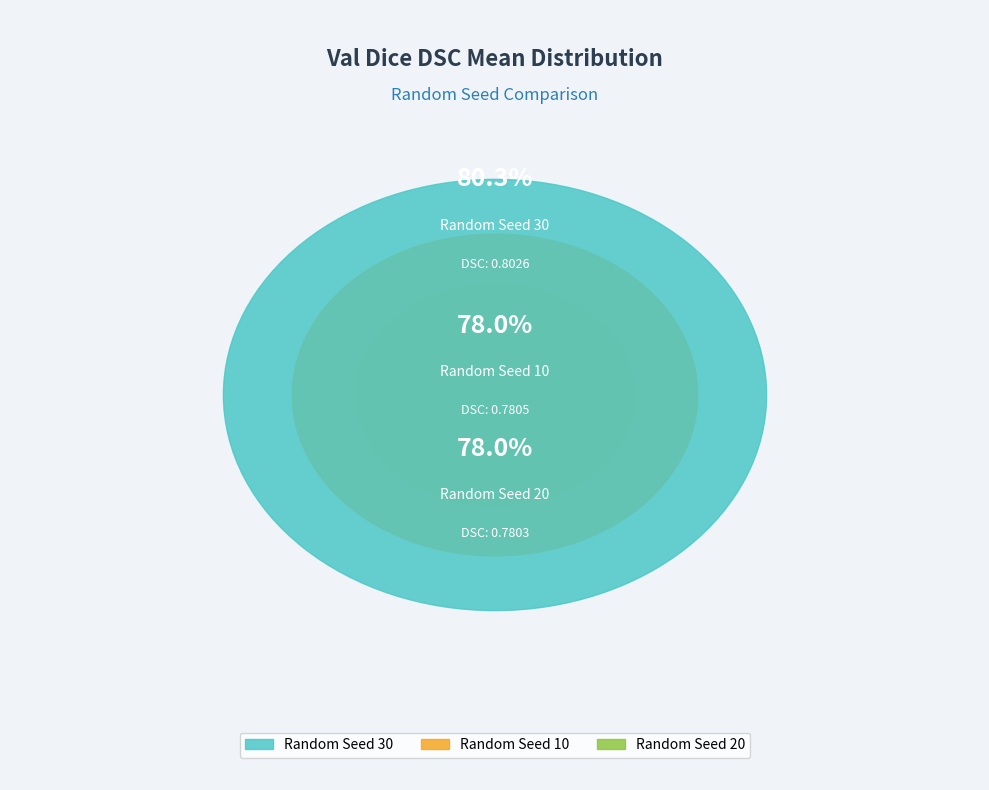

Rank the categories by value from lowest to highest.

random_seed_20, random_seed_10, random_seed_30